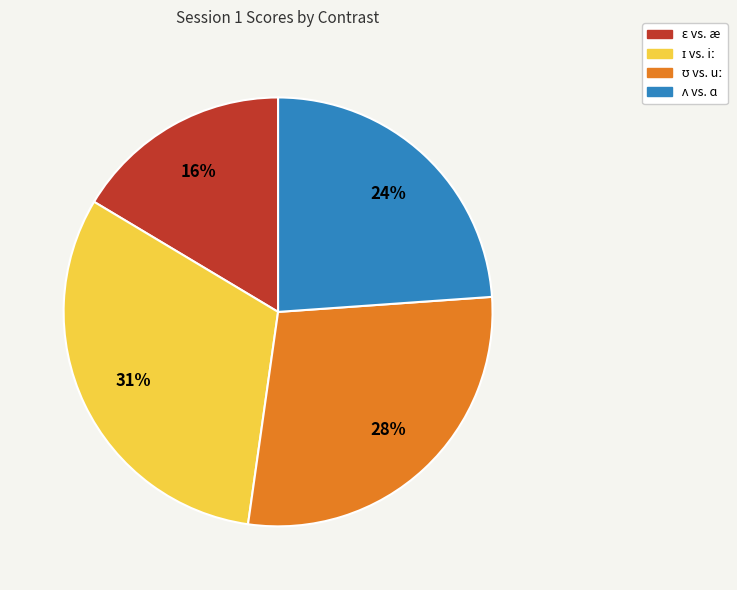

Is there any slice that represents more than half of the pie?

No